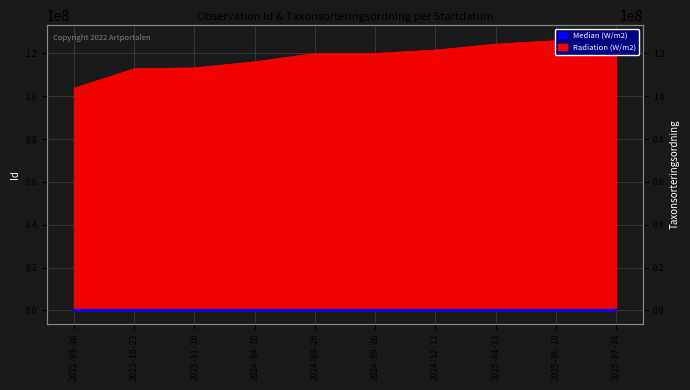

True or false: Radiation (W/m2) and Median (W/m2) cross at least once.

False